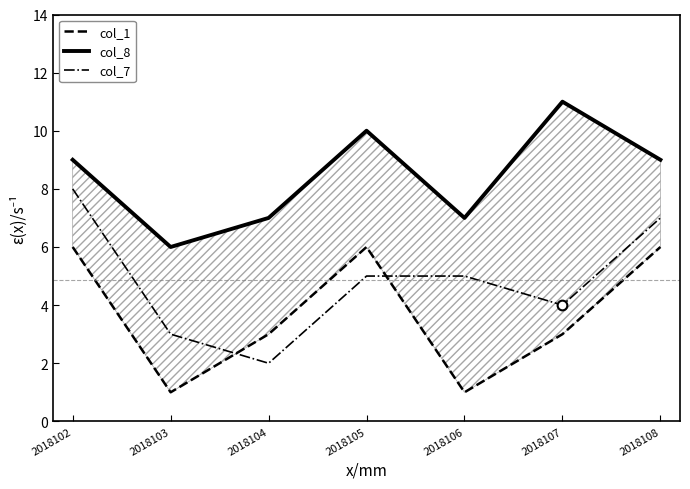

What are all the series names shown in the legend?

col_1, col_8, col_7